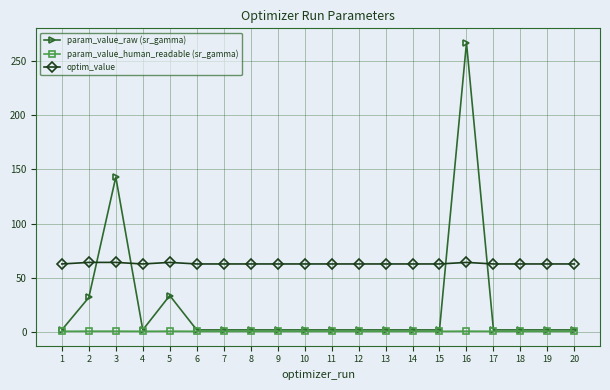

What is the average value of the param_value_human_readable (sr_gamma) series?

0.9